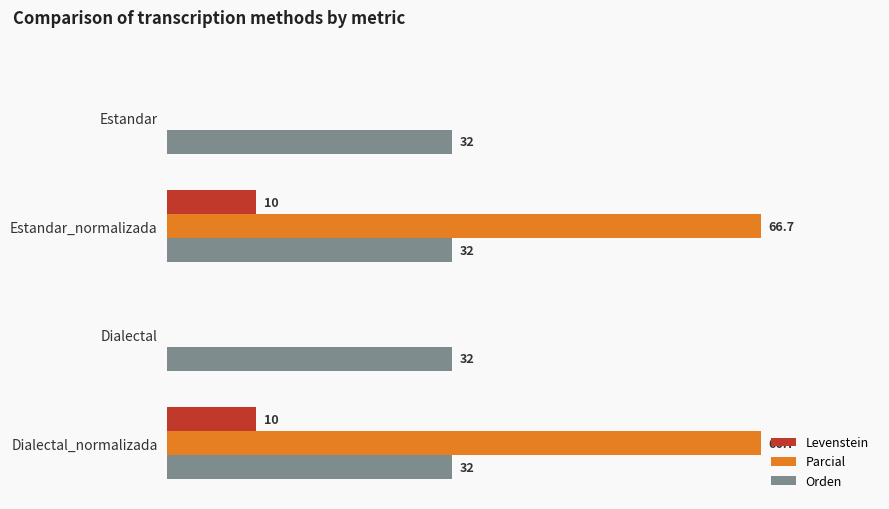

What are all the series names shown in the legend?

Levenstein, Parcial, Orden